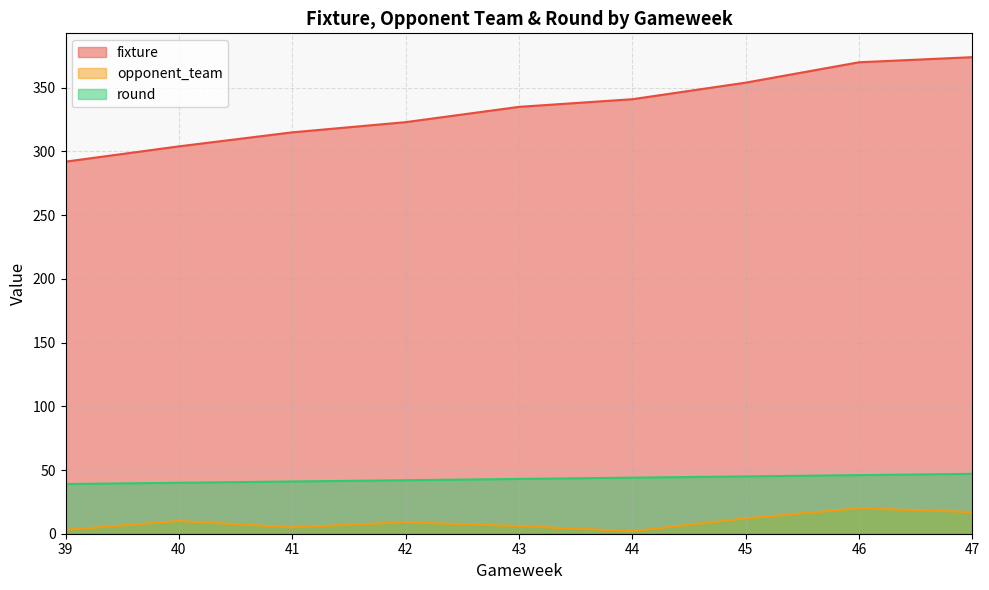

How many lines are shown in the chart?

3